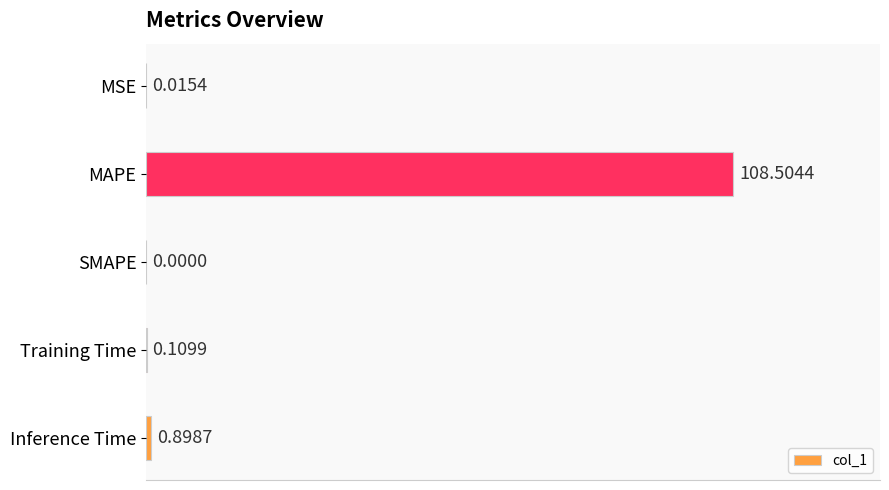

At which label is the value closest to 54?

Inference Time